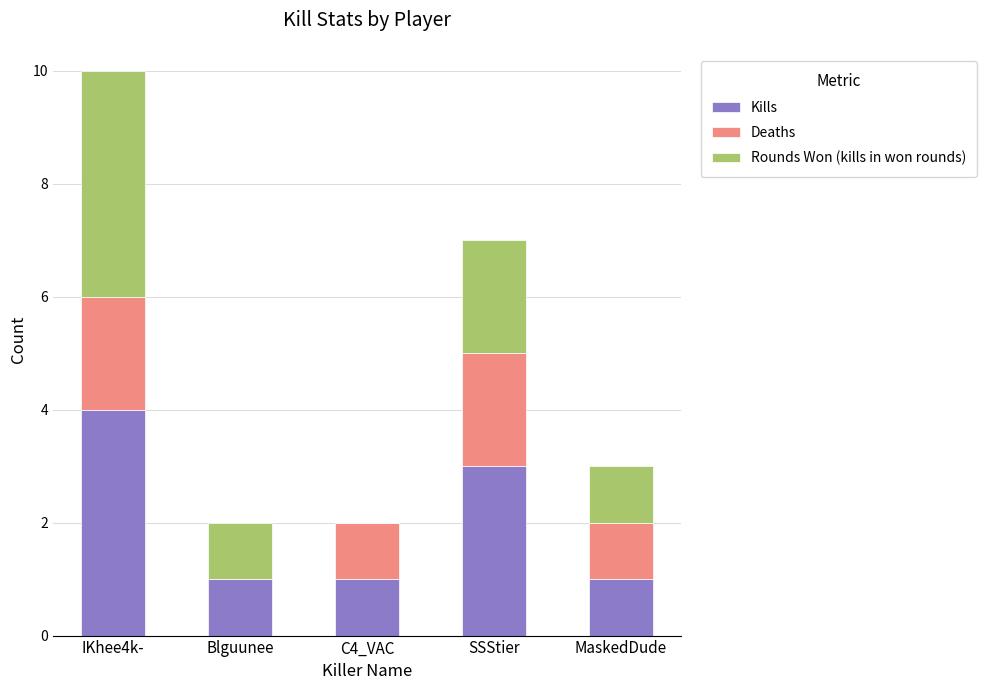

Is it true that Kills equals 3 at SSStier?

True